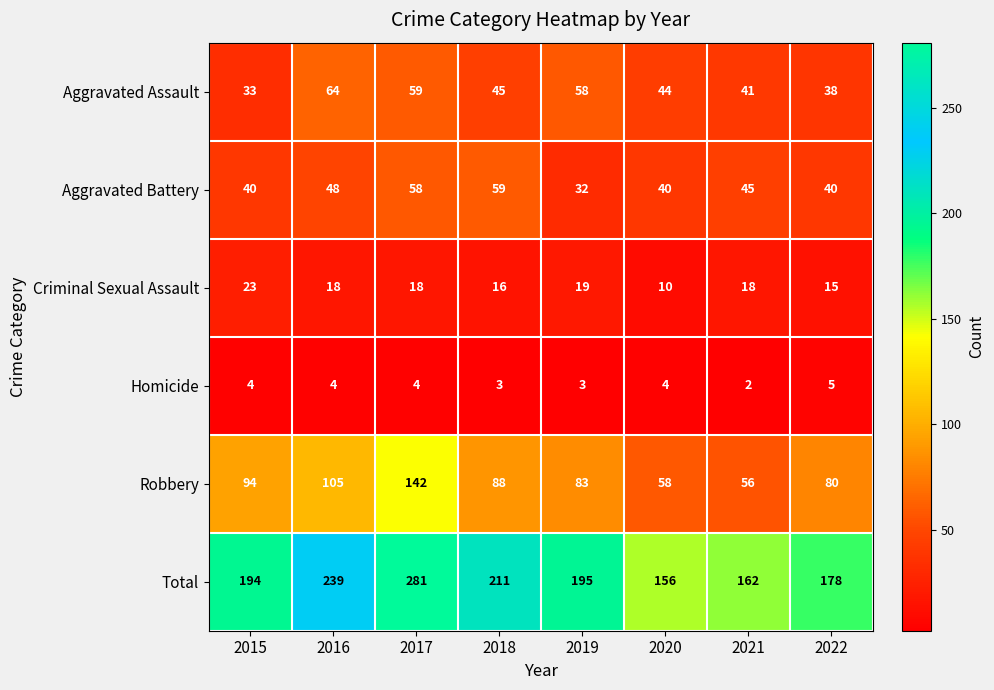

What is the sum of all Robbery values?

706